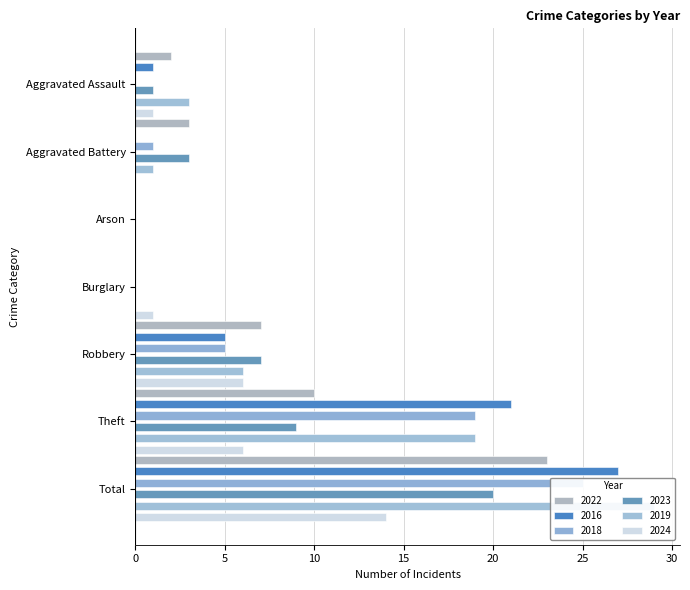

How many series are shown in this chart?

6